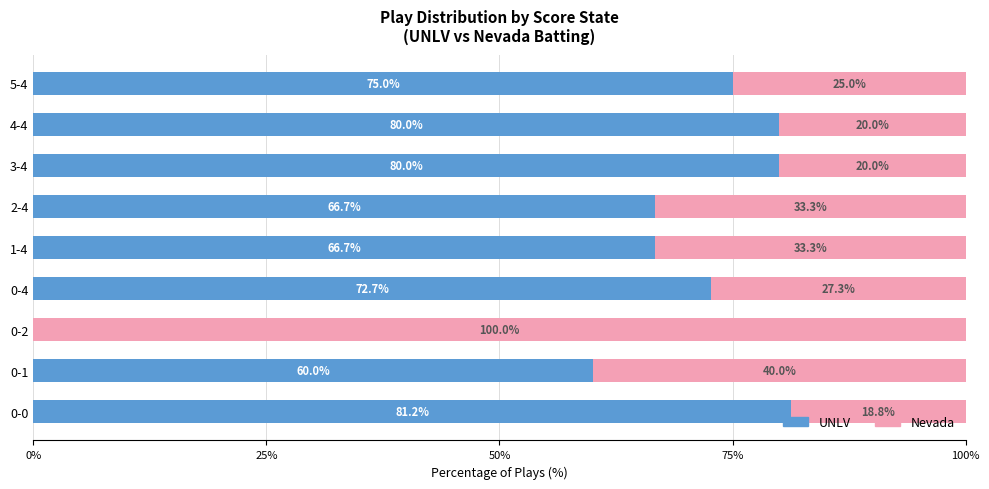

What is the total value across all series at 0-4?

100.0